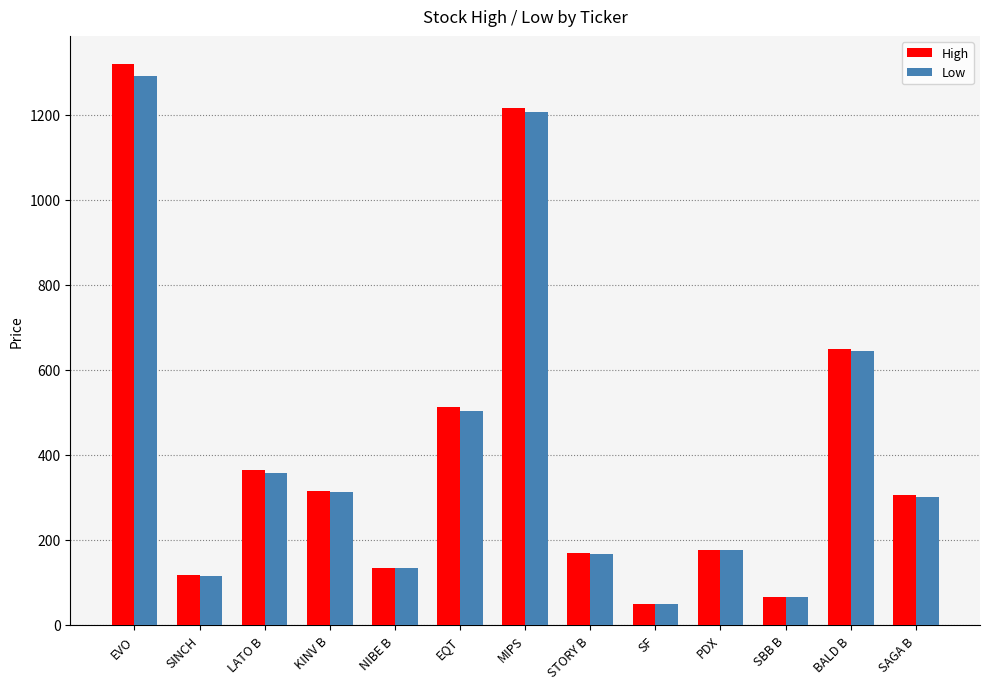

At which label does Low first exceed 301?

EVO